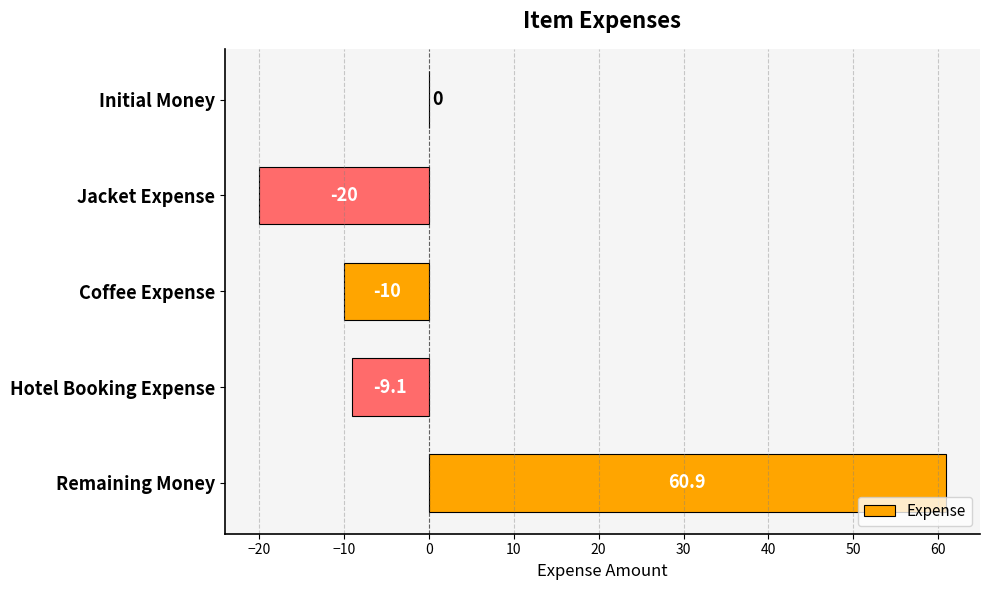

What is the change in value from Jacket Expense to Coffee Expense?

+10.0